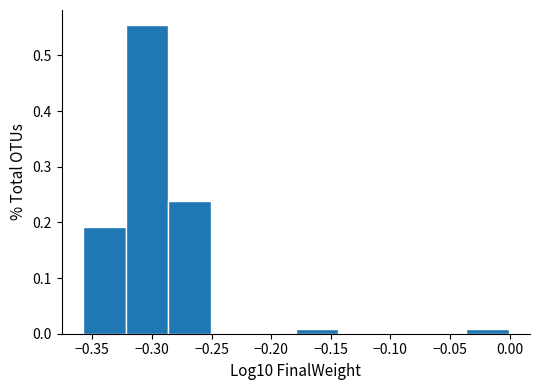

Which range on the x-axis has the tallest bar?

-0.320 to -0.285